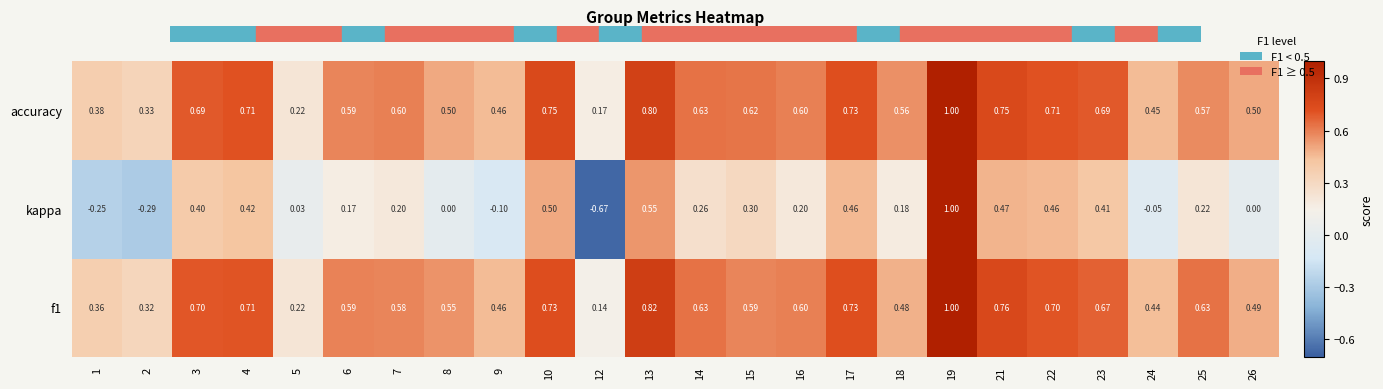

Count the number of categories in the chart.

24